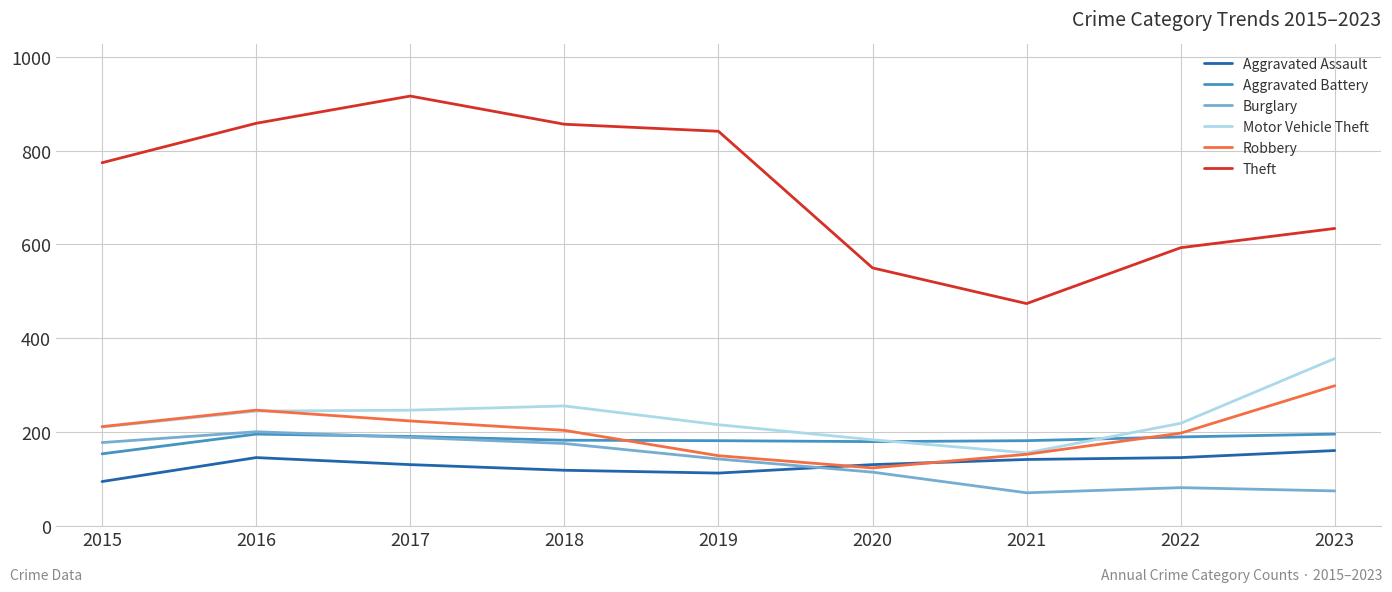

Which label corresponds to the largest value in the chart?

2017